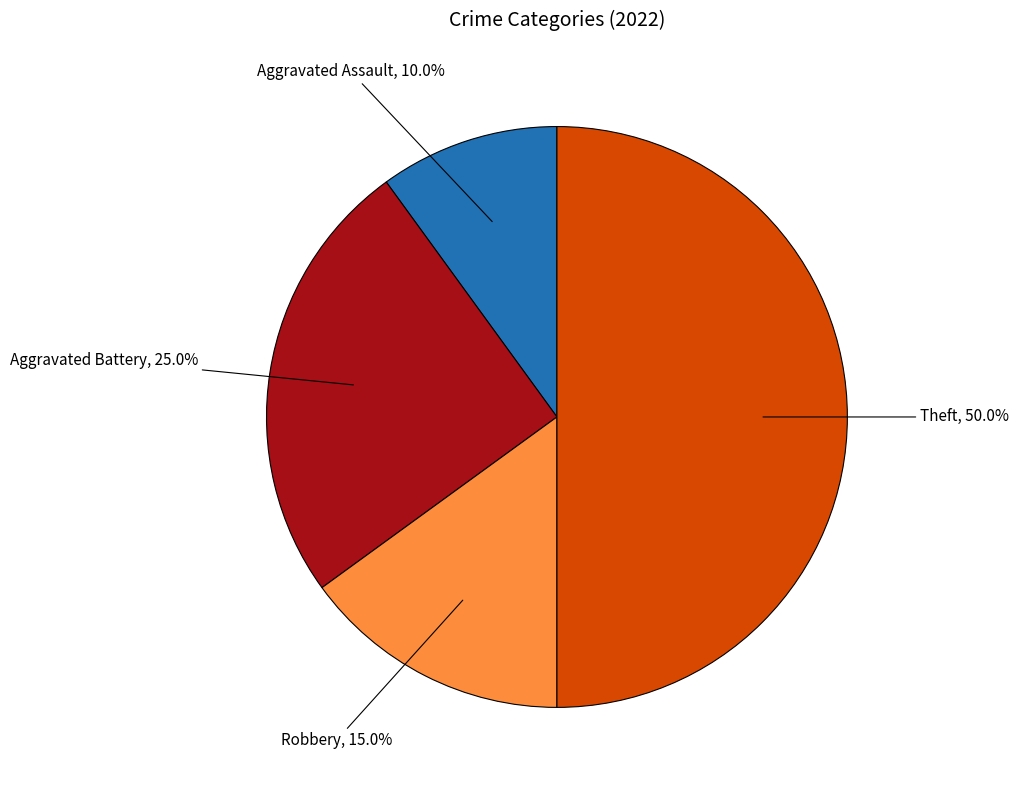

Approximately how many times larger is the value at Theft compared to Robbery?

3.3